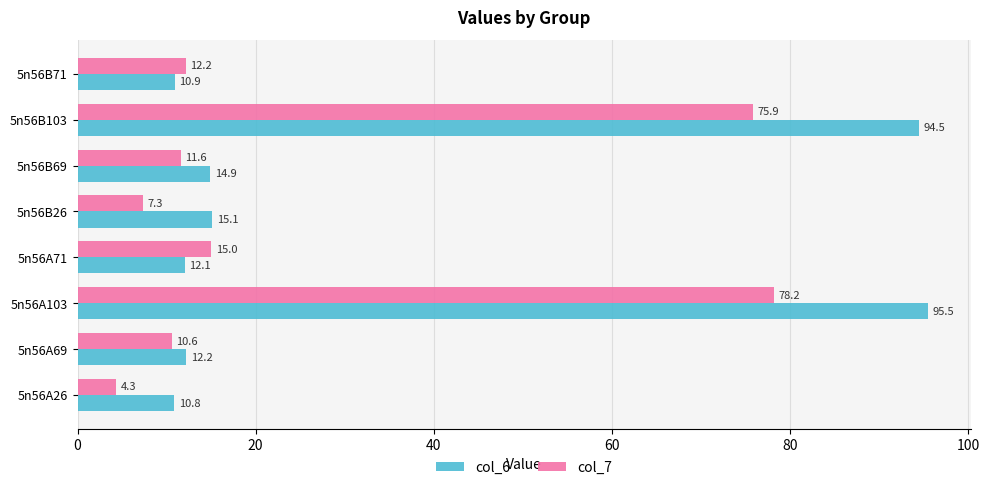

List the series in order of their peak value, lowest first.

col_7, col_6